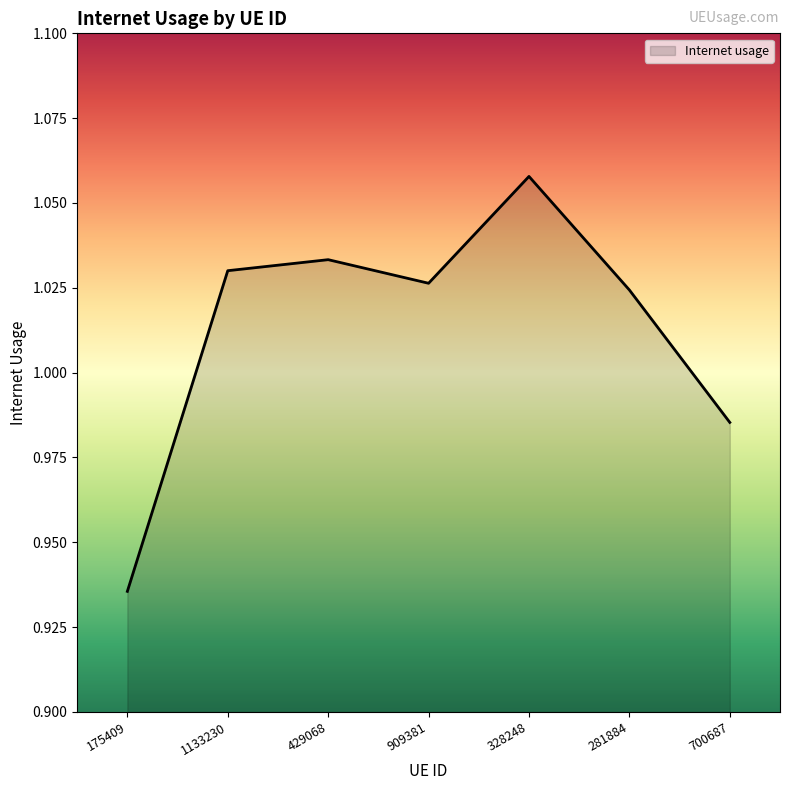

What is the sum of all values?

7.1